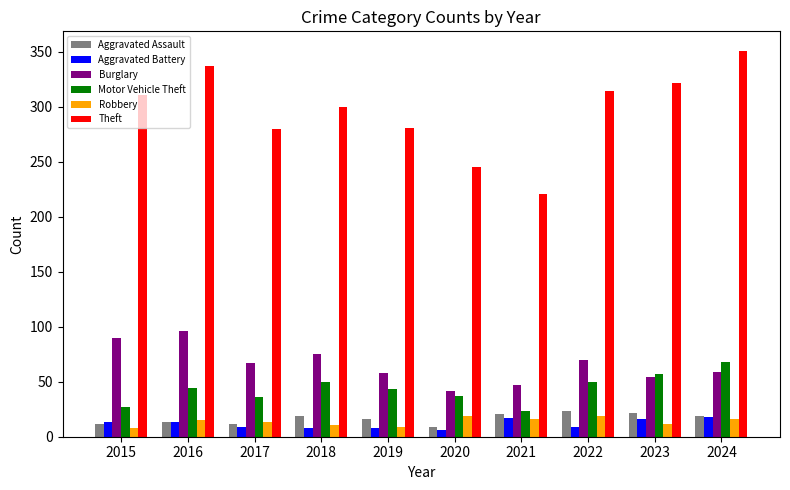

What is the value of the Theft bar at the 4th from the left?

300